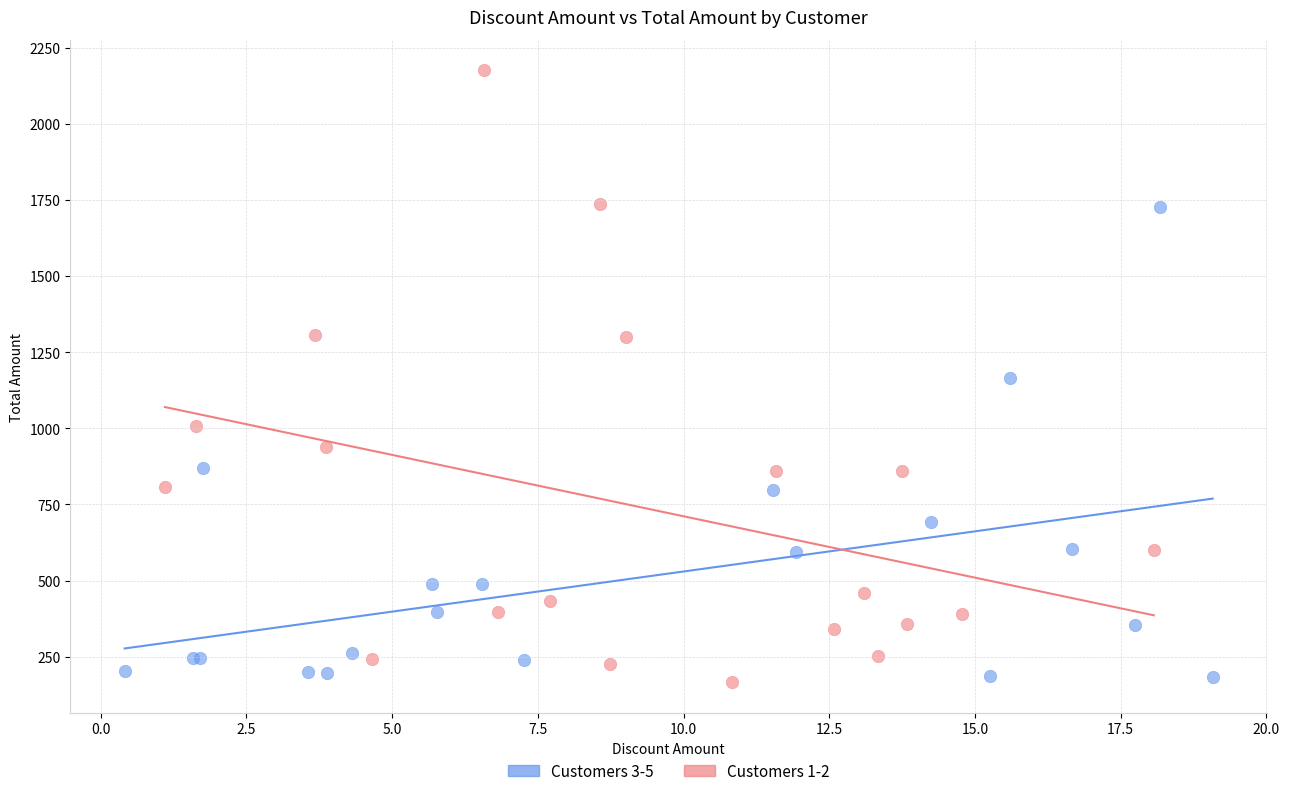

Which series has the largest Y range (max minus min)?

Customers 1-2